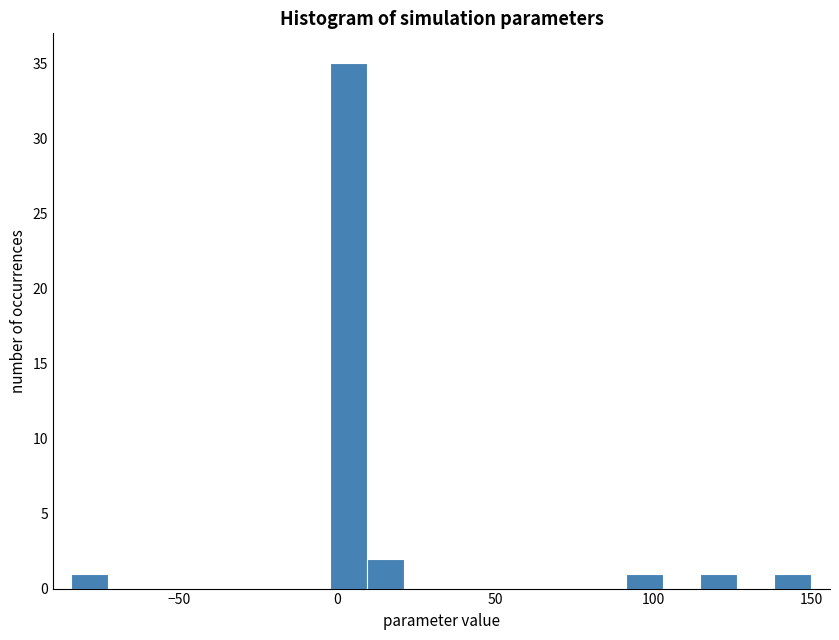

Read against the x-axis, roughly where is the centre of the tallest bar?

5